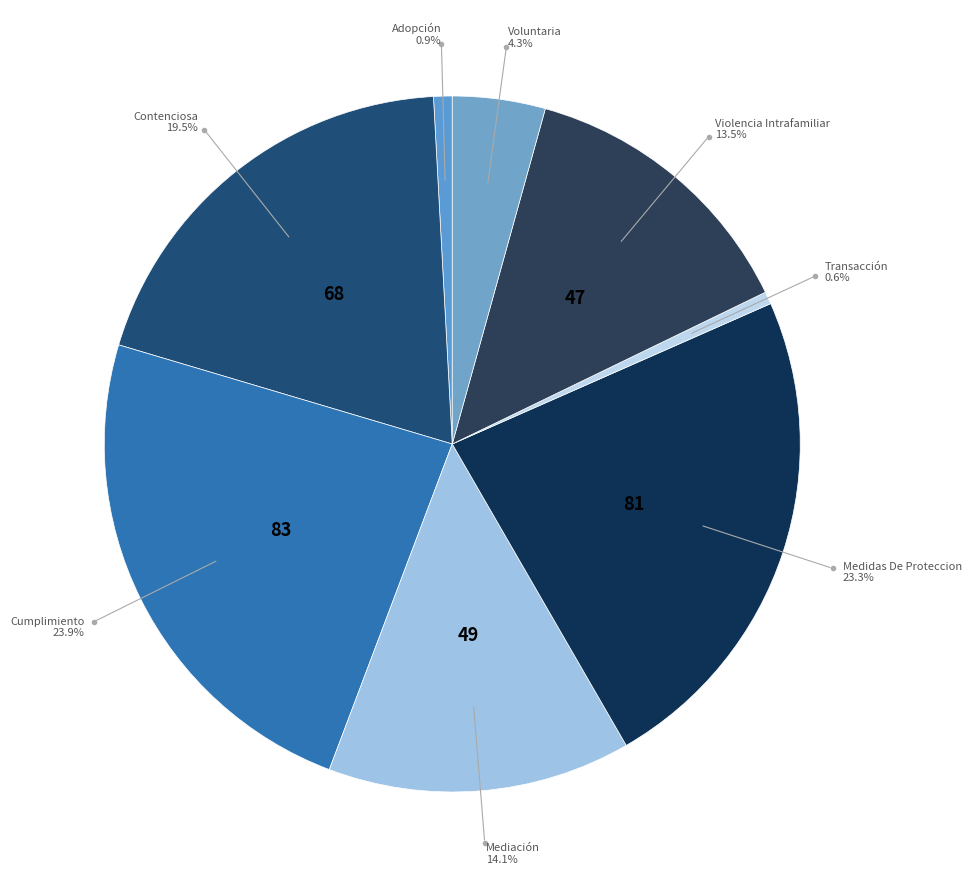

How many segments does this pie chart have?

8